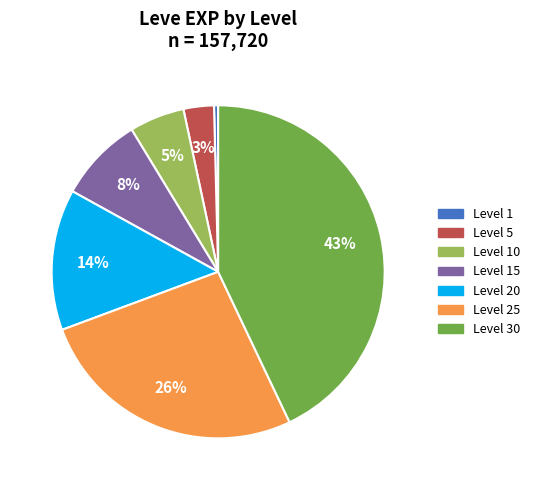

What percentage is the Level 25 slice, to the nearest percent?

26%